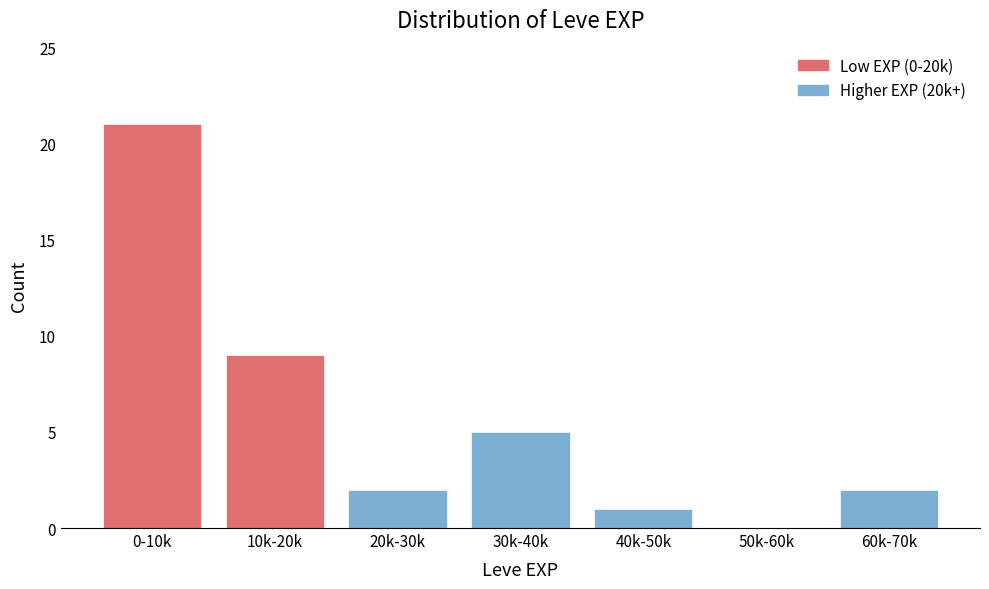

Reading right to left, list all the values displayed in this chart.

60k-70k=2	50k-60k=0	40k-50k=1	30k-40k=5	20k-30k=2	10k-20k=9	0-10k=21